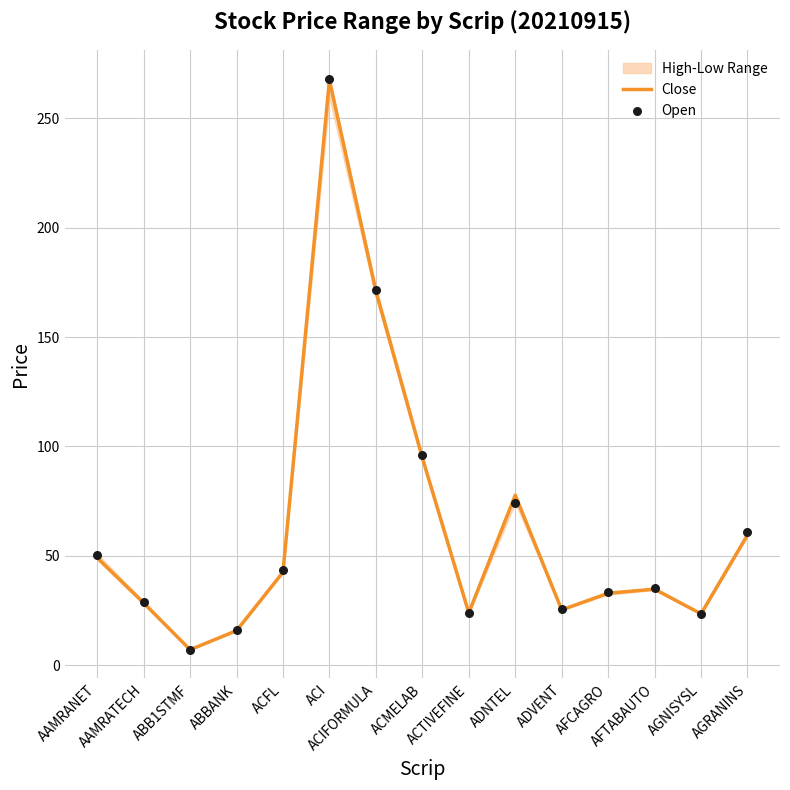

What is the lowest value of the Close series?

7.1